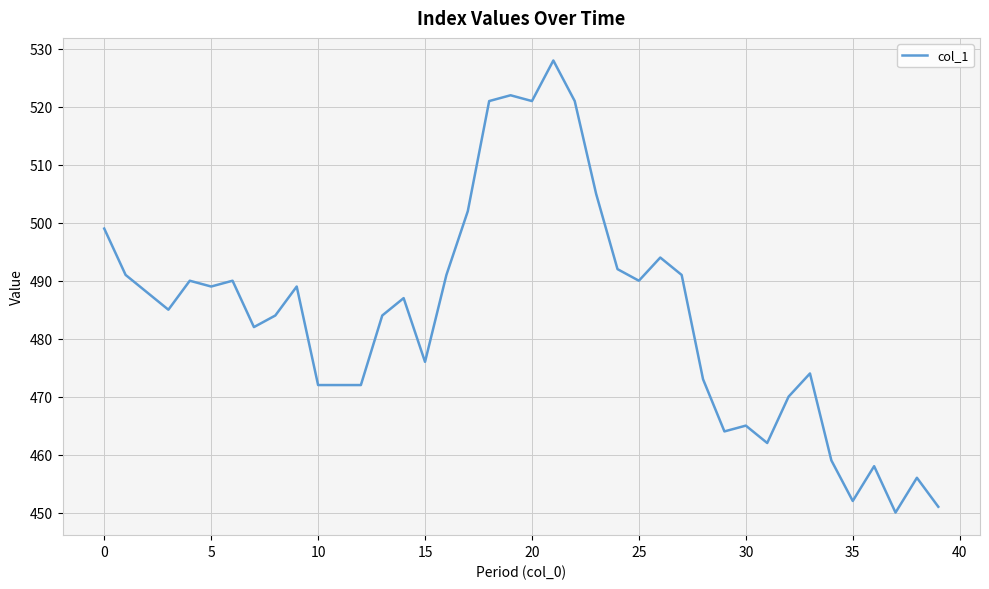

What is the greatest value displayed?

528